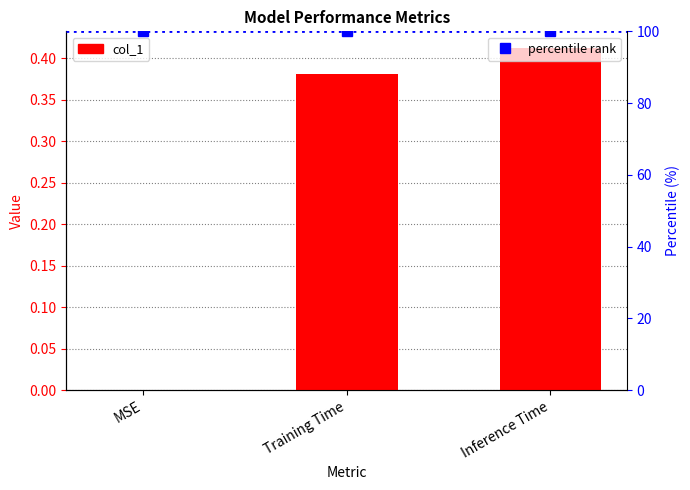

Between Inference Time and MSE, which is larger?

Inference Time